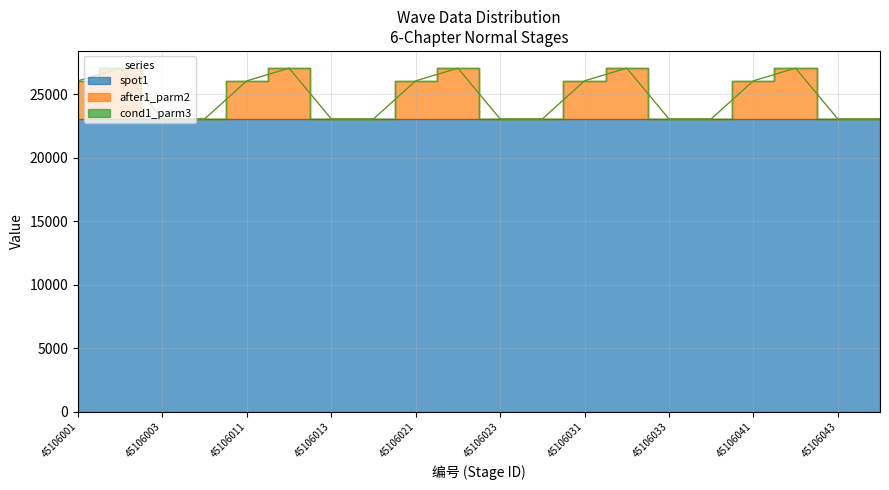

How many categories are shown in the chart?

20